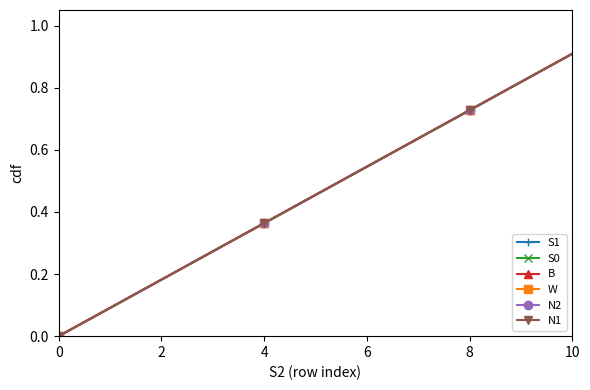

Is this an area chart (filled region under the line)?

No